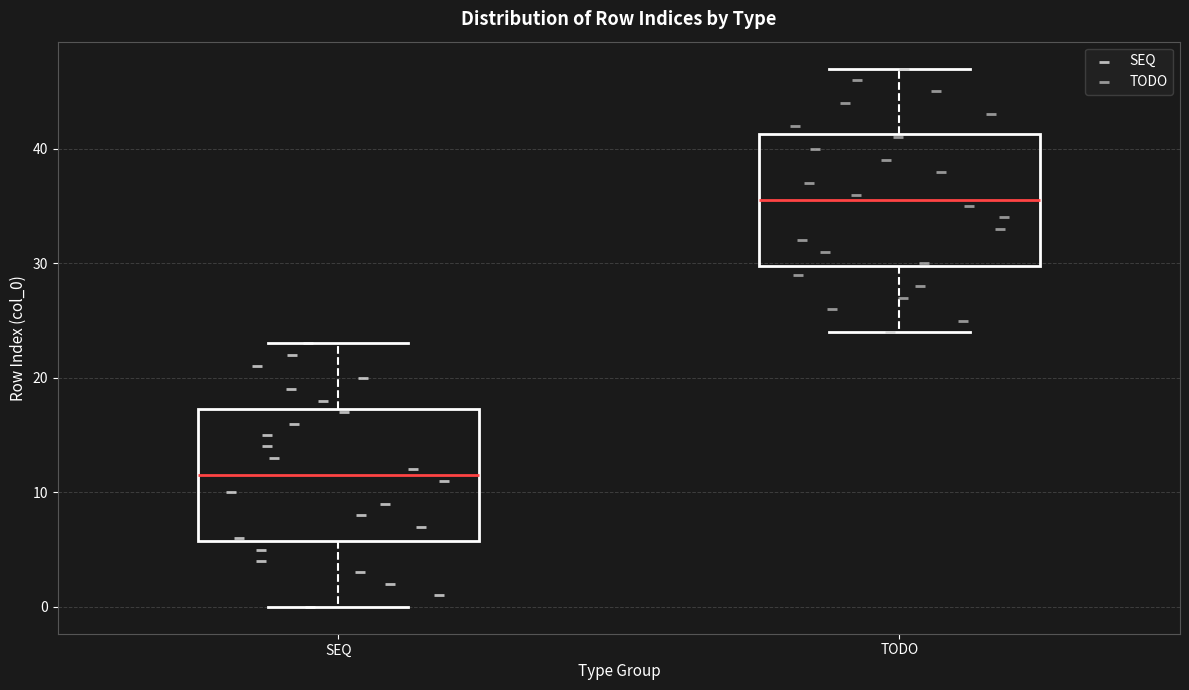

Reading left to right, read every box against the y-axis: the position of its median line, the range the box covers, and the ends of its whiskers. The values are not printed on the chart, so give them approximately, as read against the axis.

SEQ: median 12, box 6 to 17, whiskers 0 to 23
TODO: median 36, box 30 to 41, whiskers 24 to 47